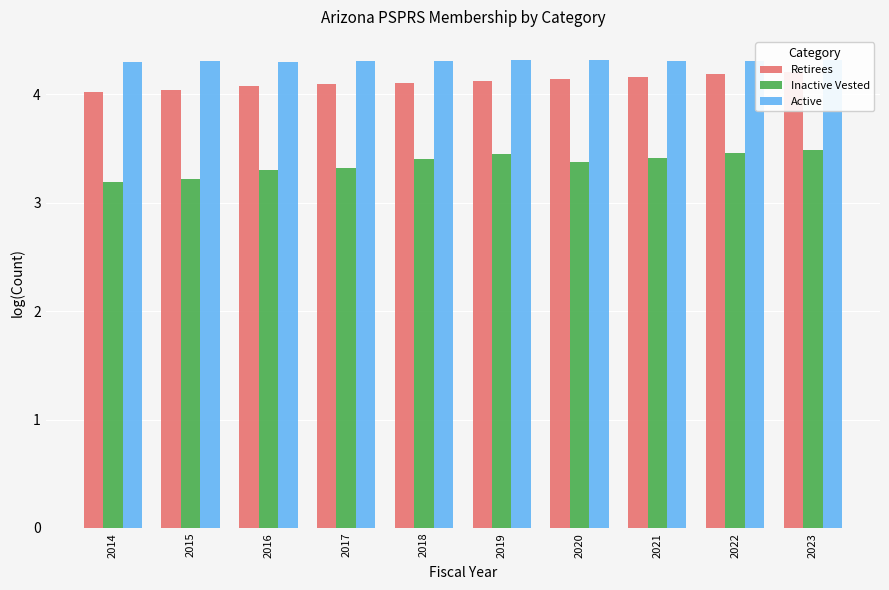

What is the difference between the maximum and second lowest values in the Inactive Vested series?

0.3